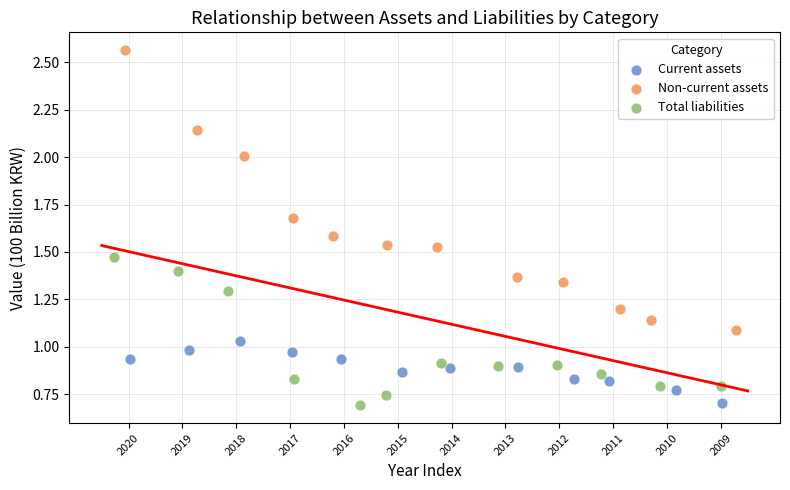

What are all the series names shown in the legend?

Current assets, Non-current assets, Total liabilities